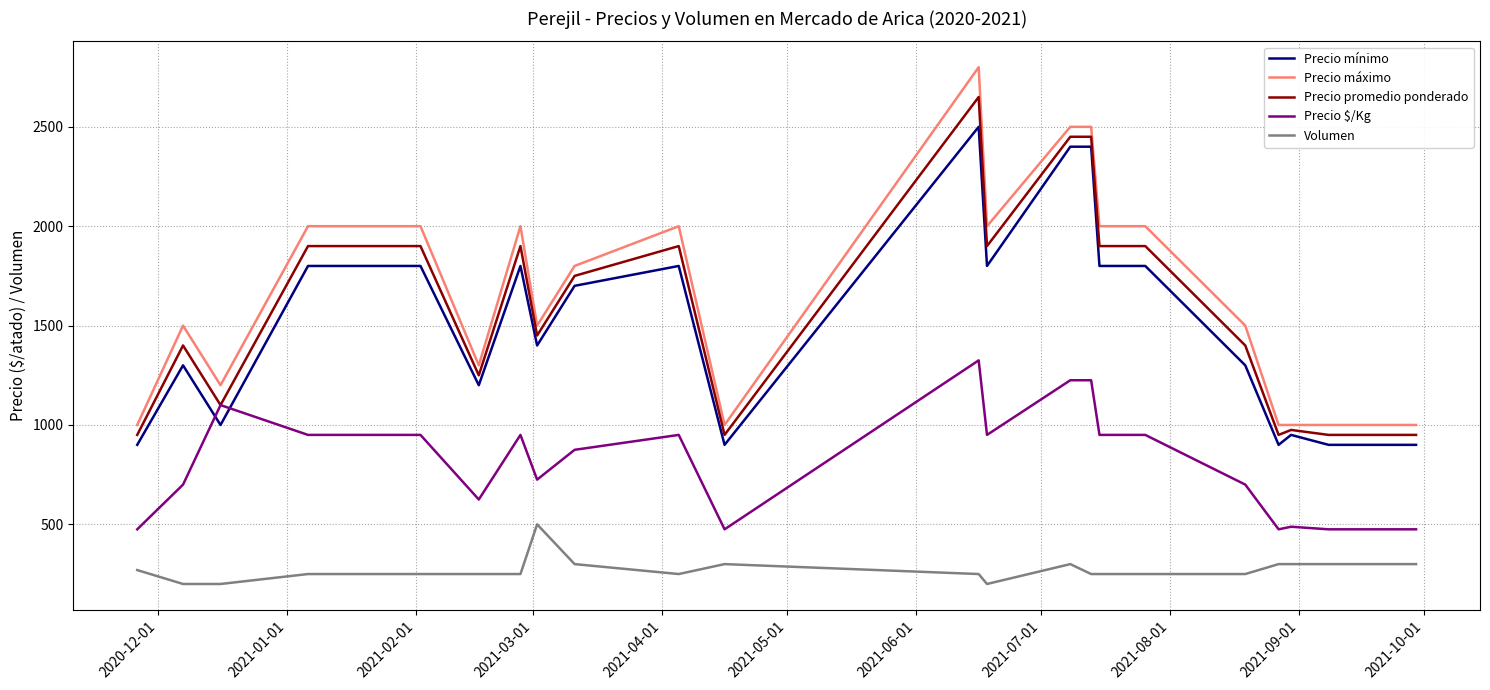

What is the minimum value for Precio promedio ponderado?

950